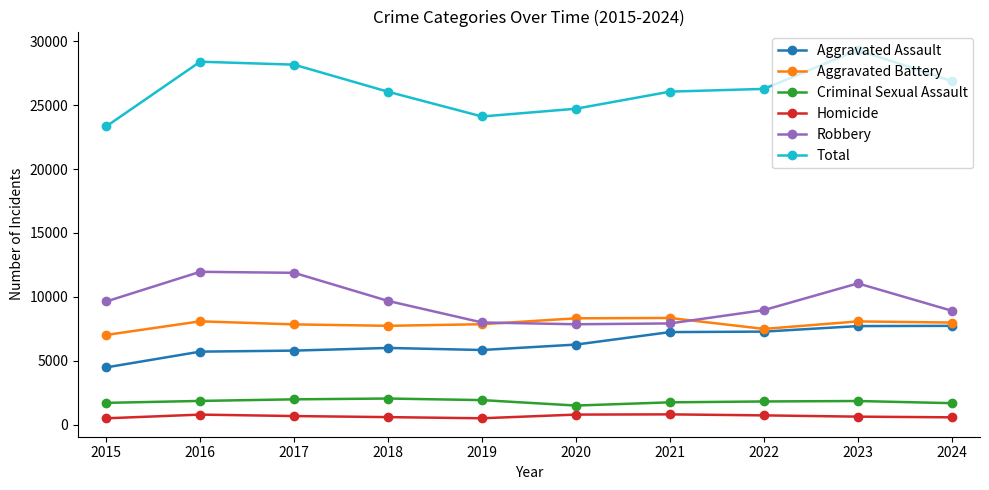

True or false: Aggravated Battery has more than 1 interior local peaks.

True